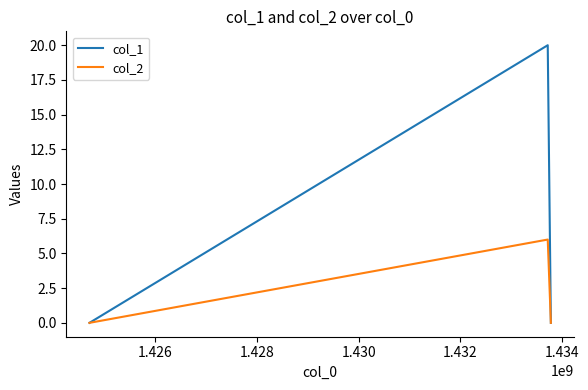

Rank the series by their average value, from lowest to highest.

col_2, col_1